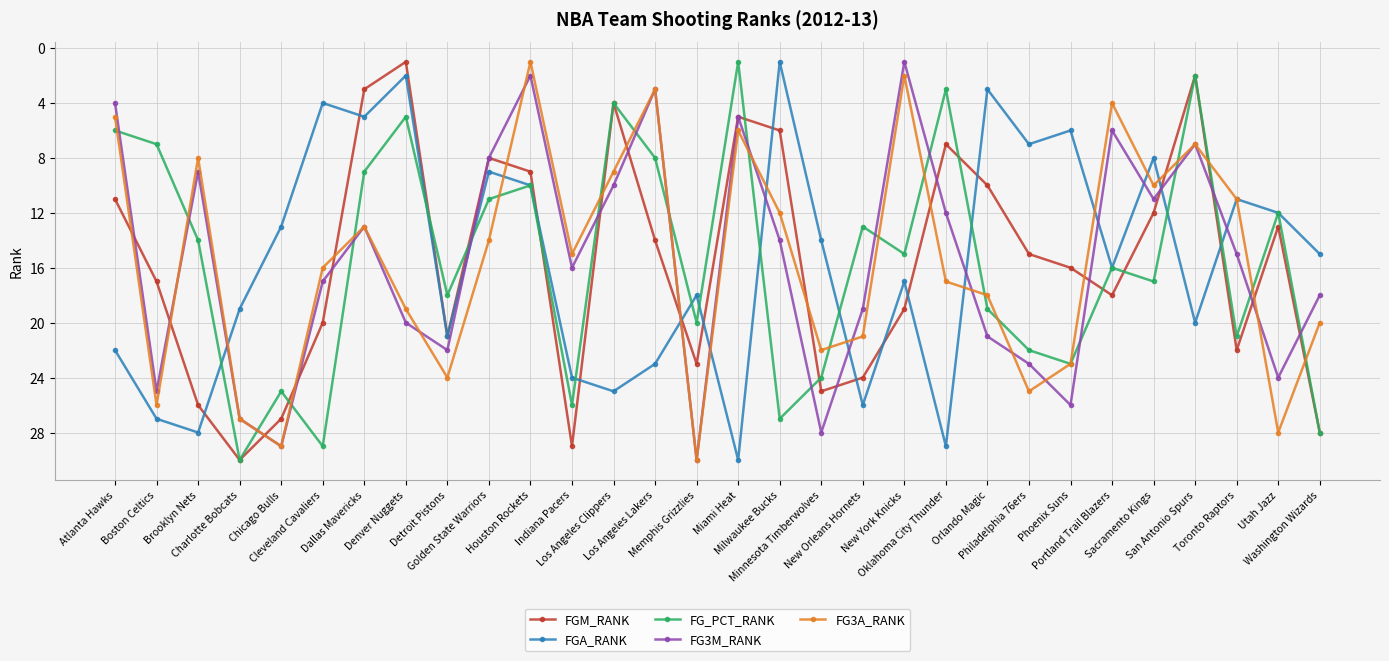

How many distinct data groups are displayed?

5